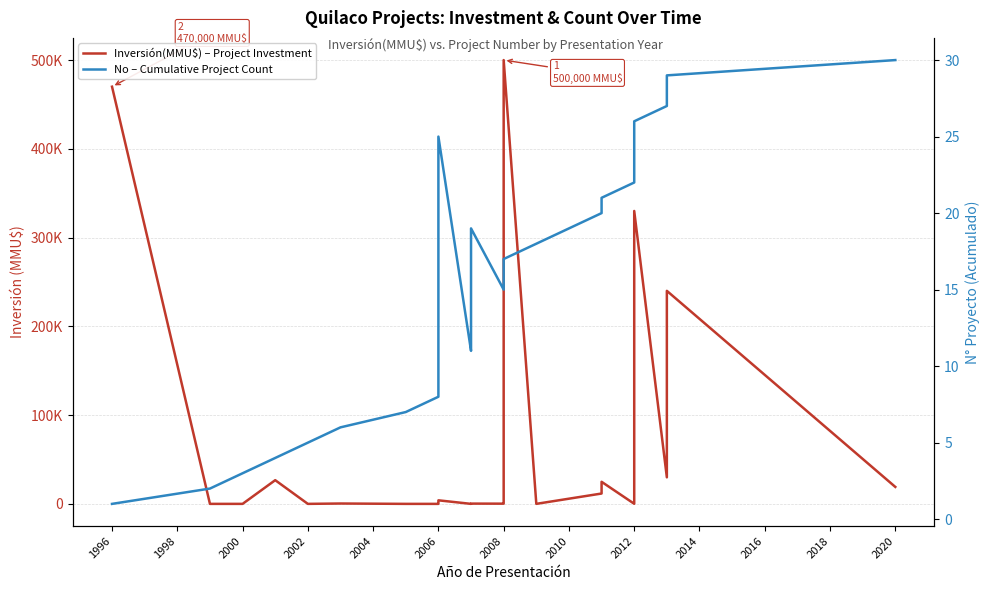

Is this an area chart (filled region under the line)?

No